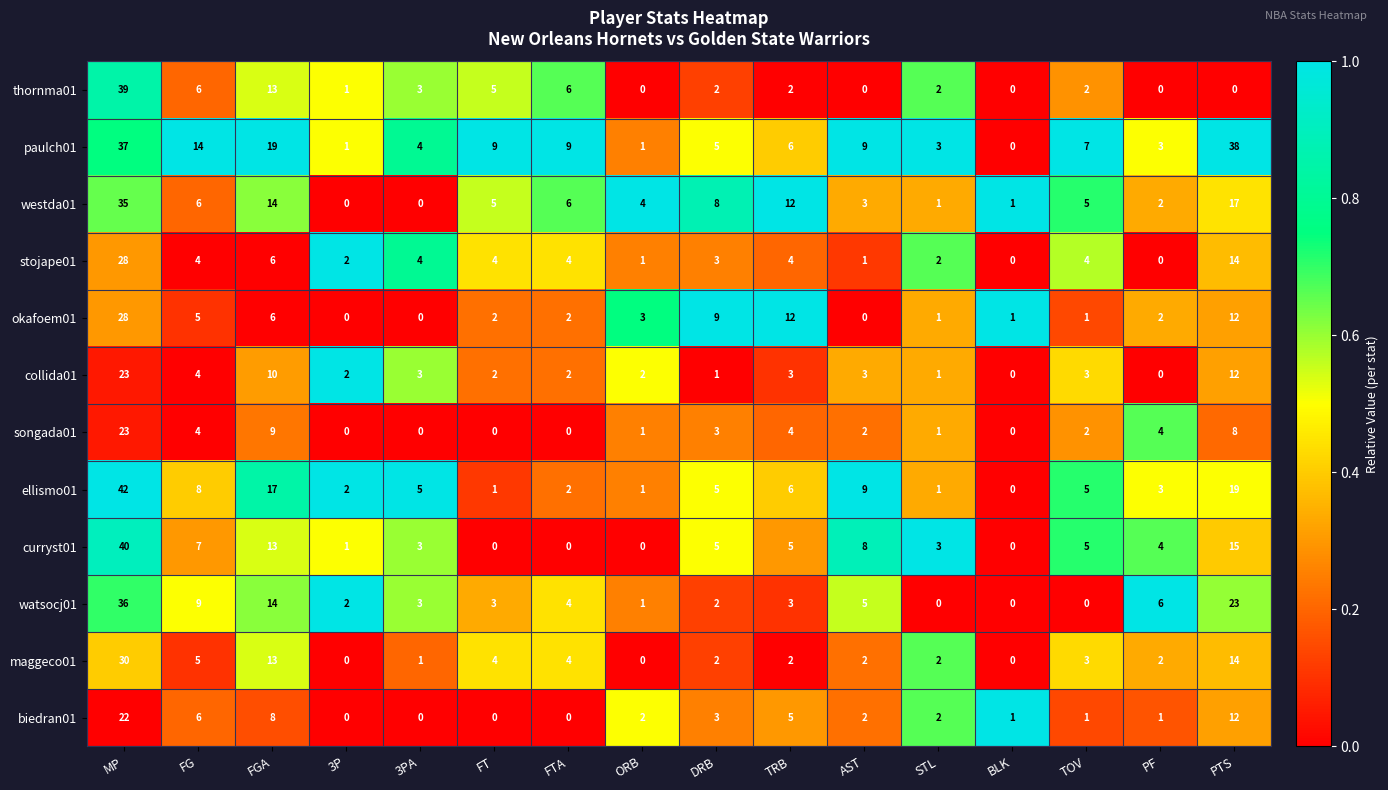

At which label does ellismo01 first exceed 5?

MP